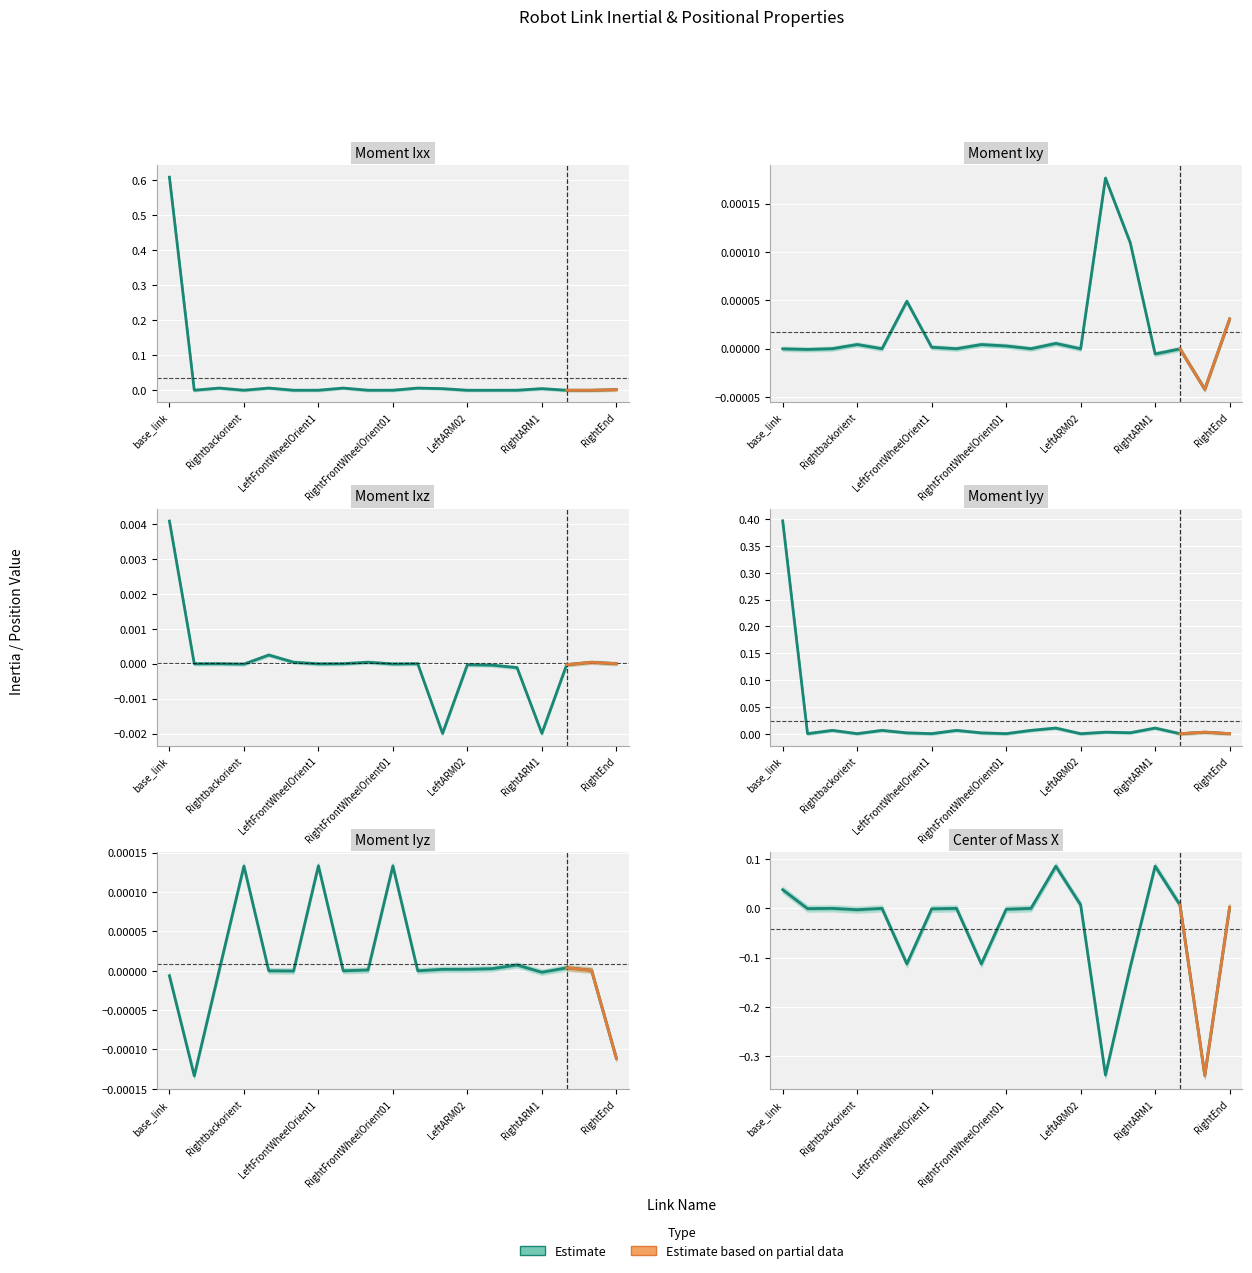

Where is the first local maximum for Moment Ixx?

leftbackwheel